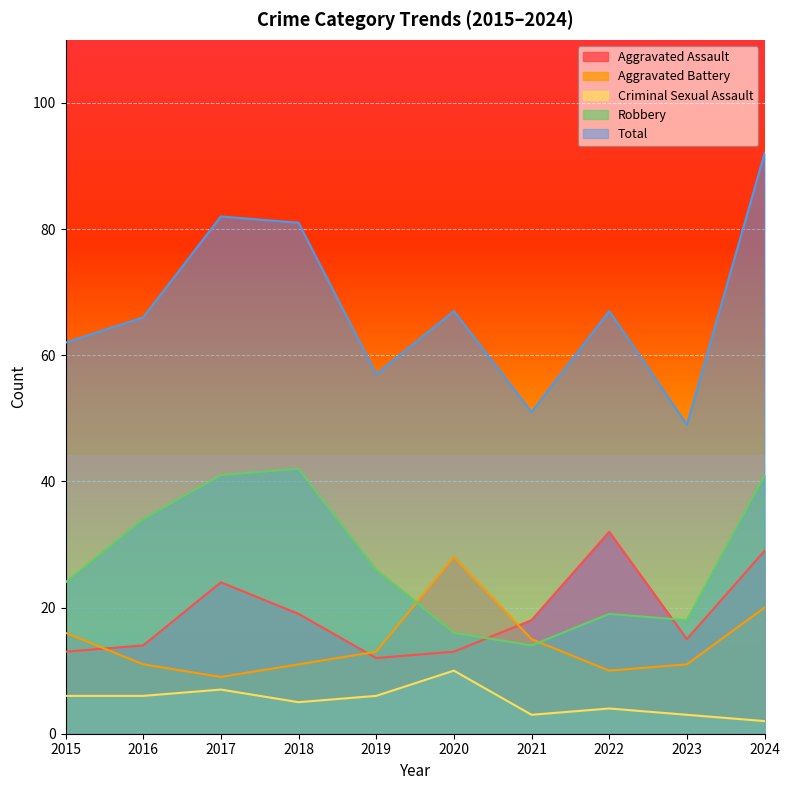

Which label corresponds to the largest value in the chart?

2024